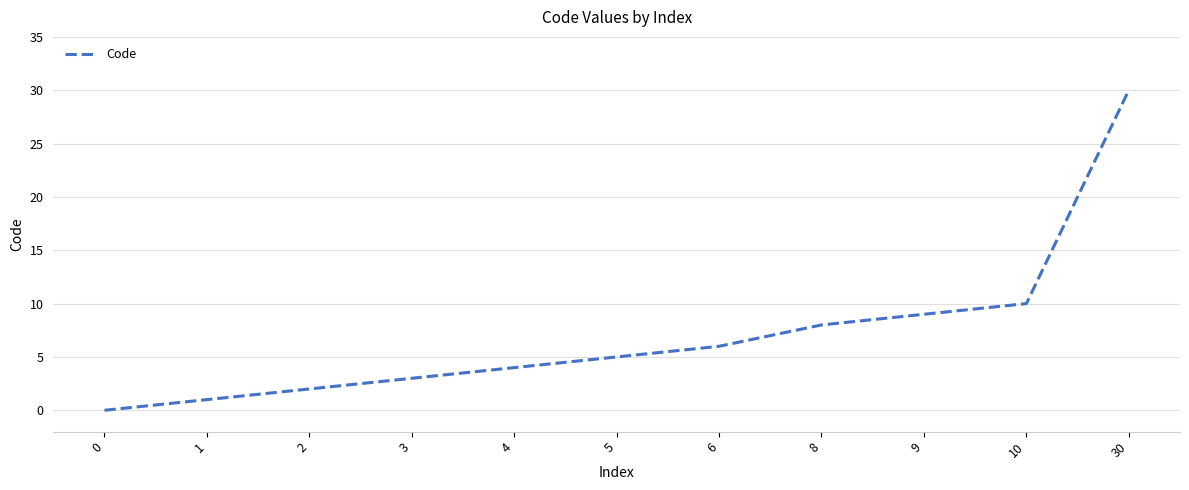

The value at 0 is 0. True or false?

True